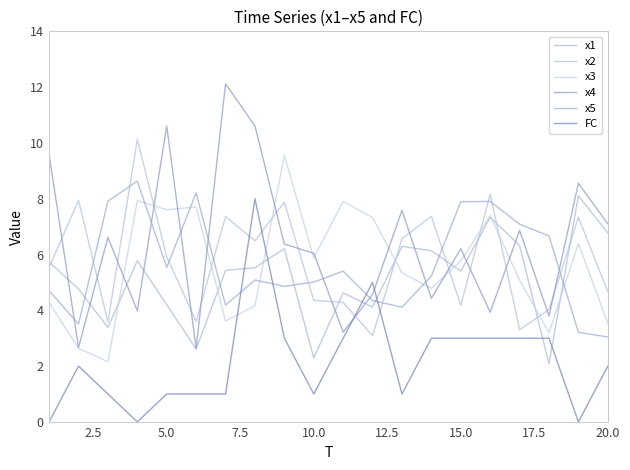

How many lines are shown in the chart?

6